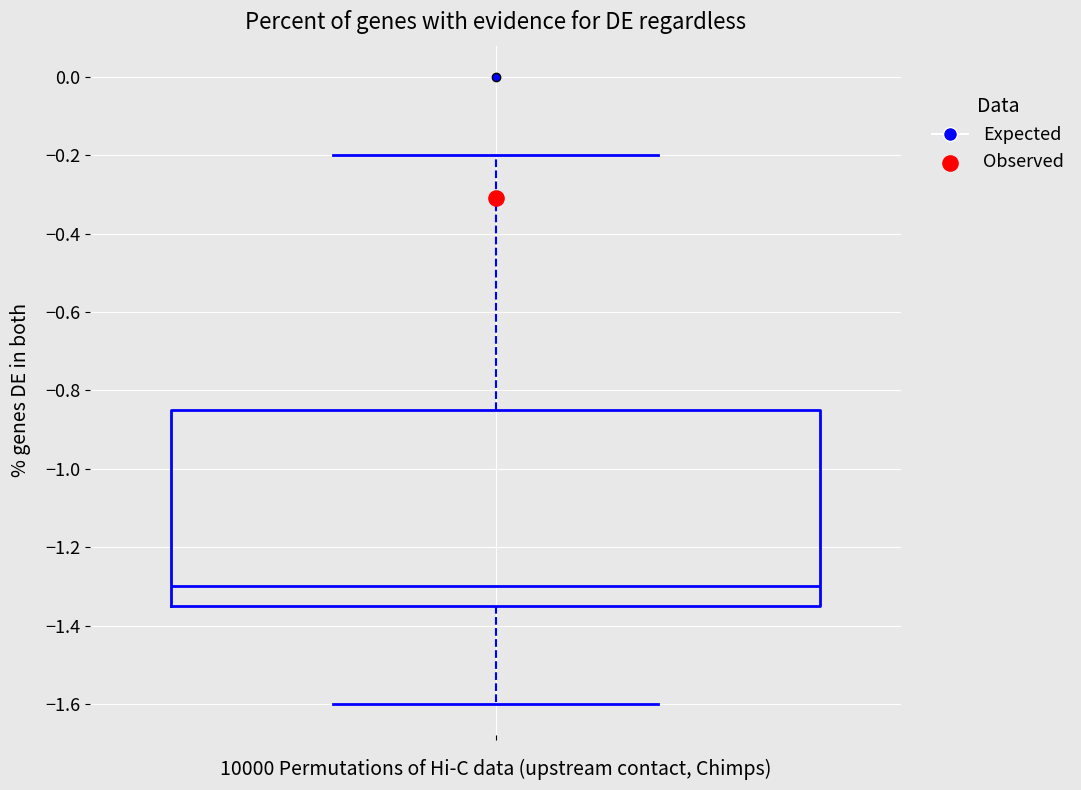

Where does the upper whisker of the box end on the y-axis? The values are not printed on the chart, so give them approximately, as read against the axis.

-0.20